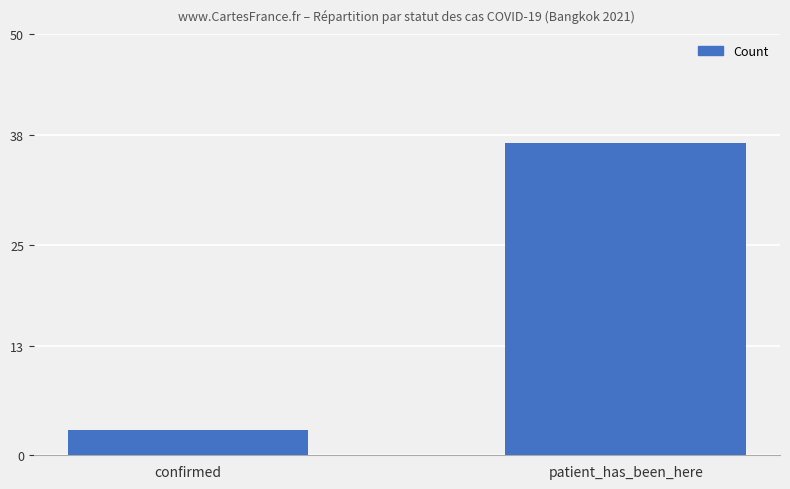

At which category does the chart reach its peak across all series?

patient_has_been_here